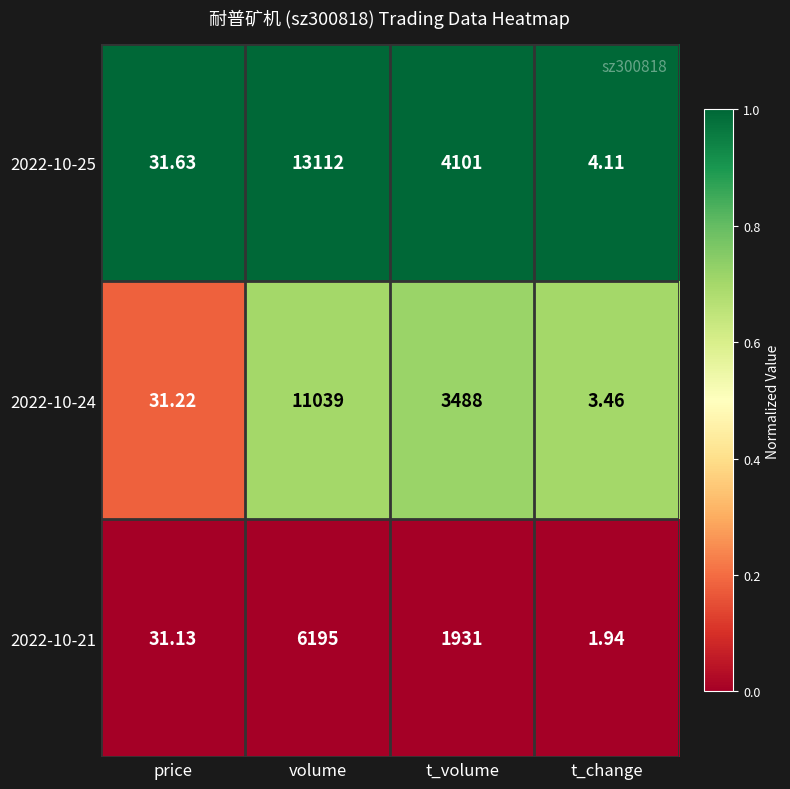

At price, list the series in order from smallest to largest.

2022-10-21, 2022-10-24, 2022-10-25